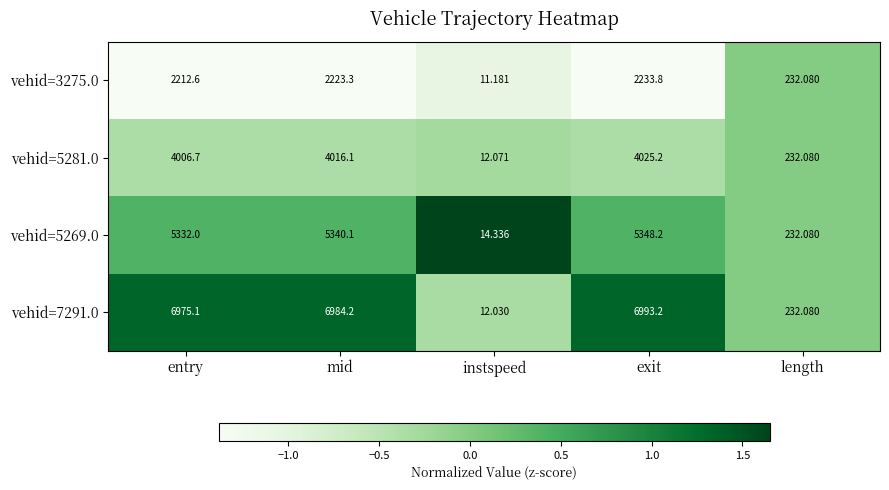

How many distinct data groups are displayed?

4